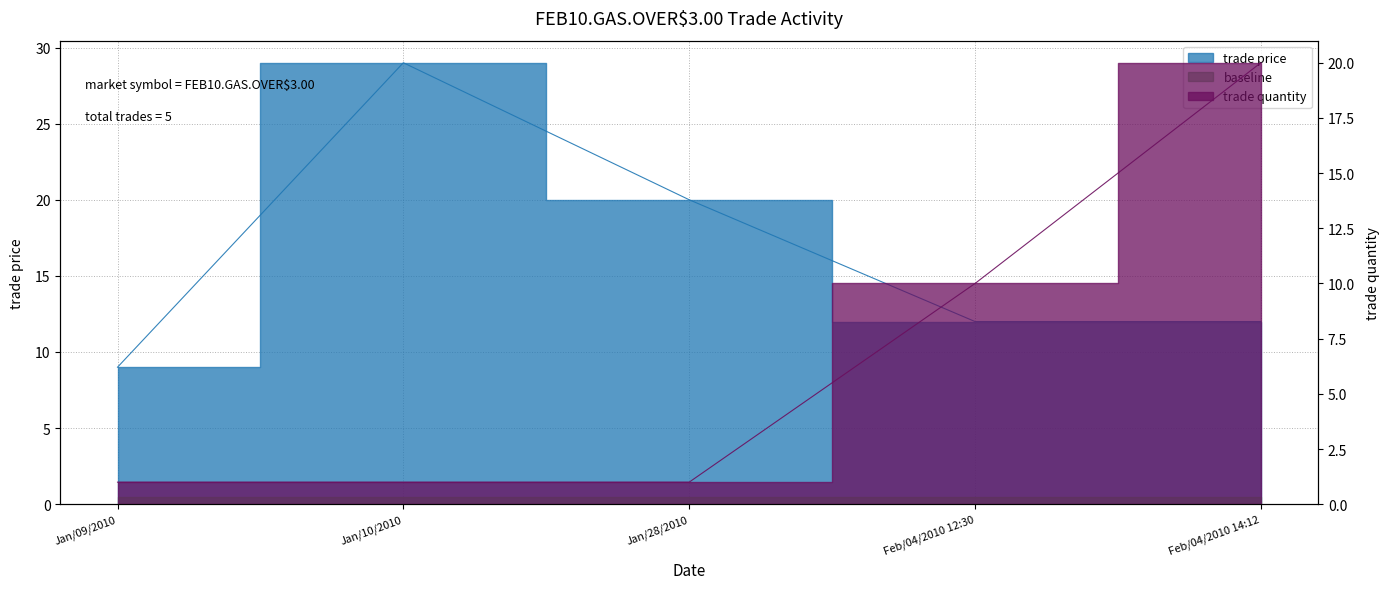

How many interior local peaks does the trade price series have?

1